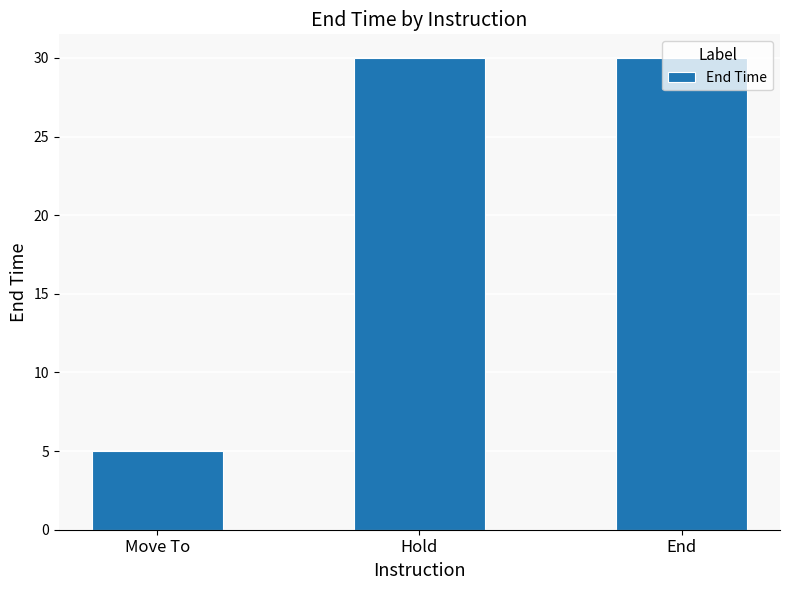

What is the maximum value shown in the chart?

30